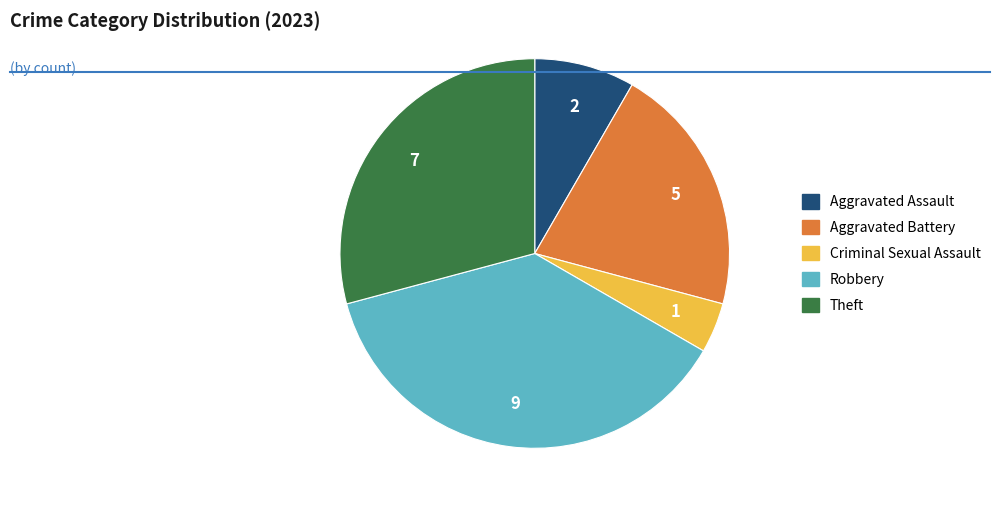

Is there any slice that represents more than half of the pie?

No